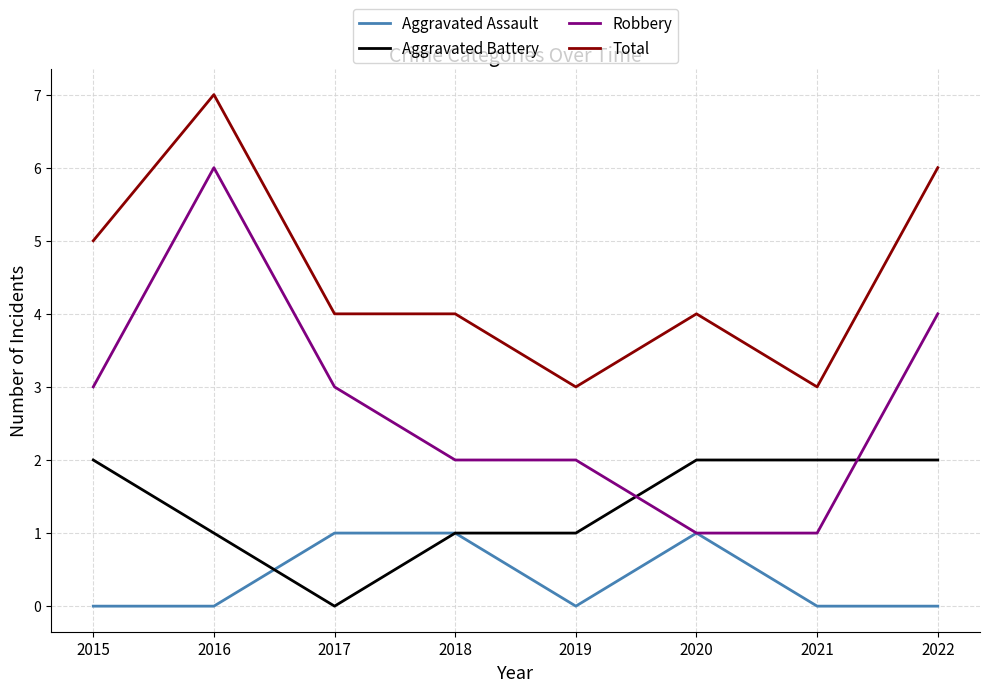

Count the number of data series in this chart.

4